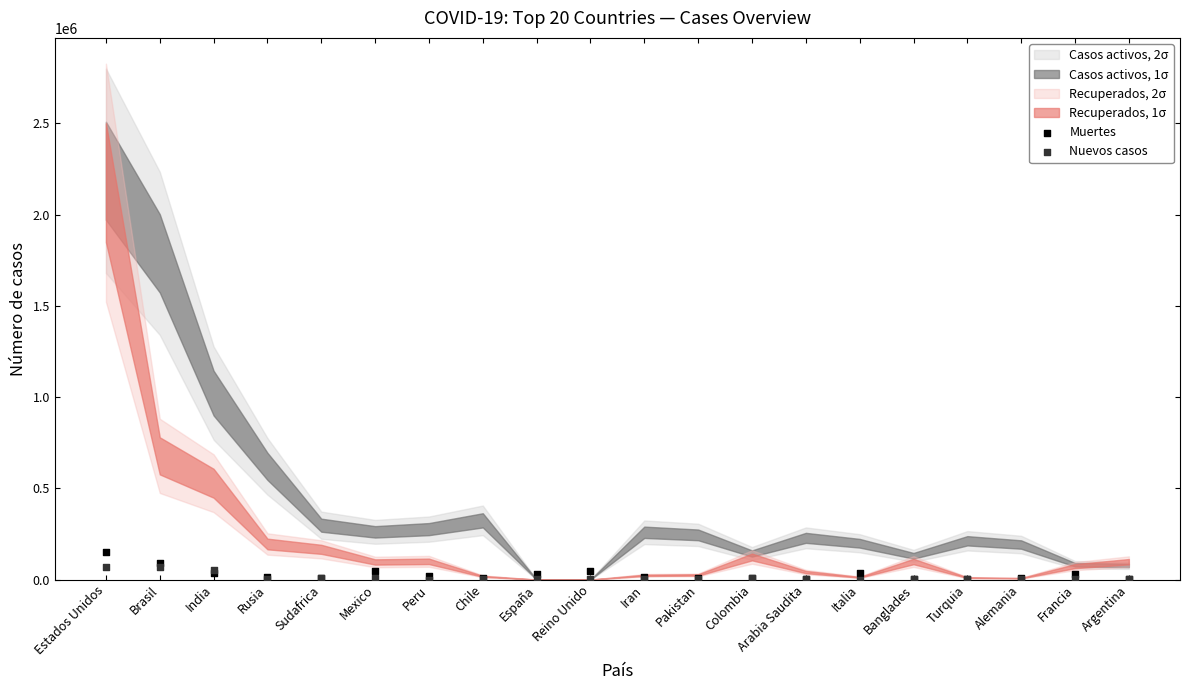

Which series reaches the minimum Y coordinate?

Nuevos casos